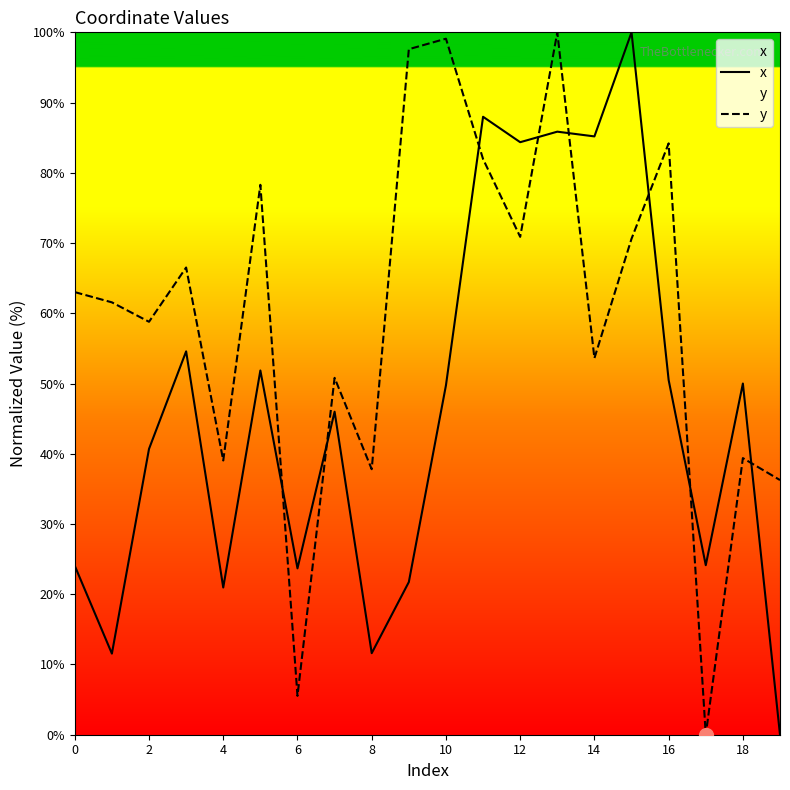

Rank the series at 15 from highest to lowest value.

x, y